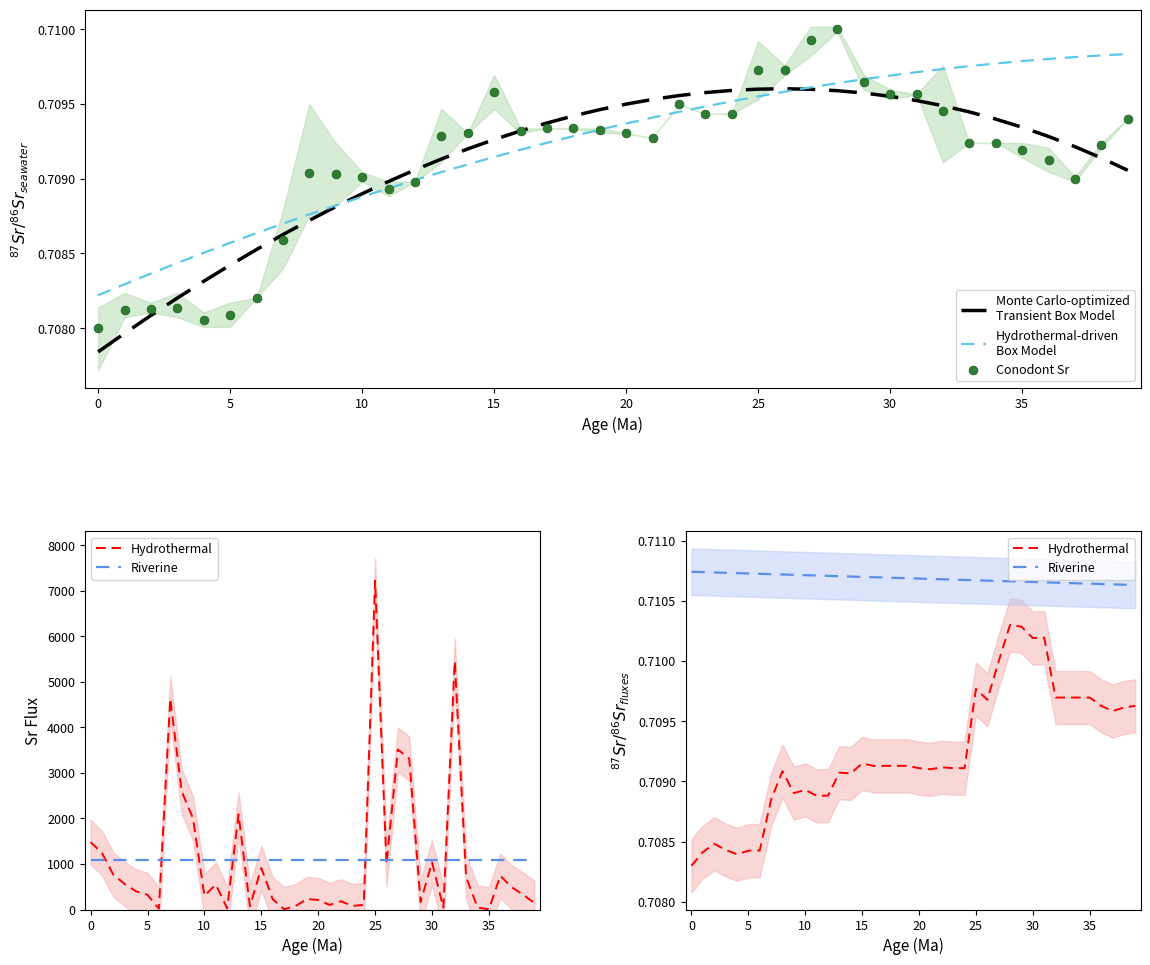

Which series has the largest Y range (max minus min)?

Conodont Sr